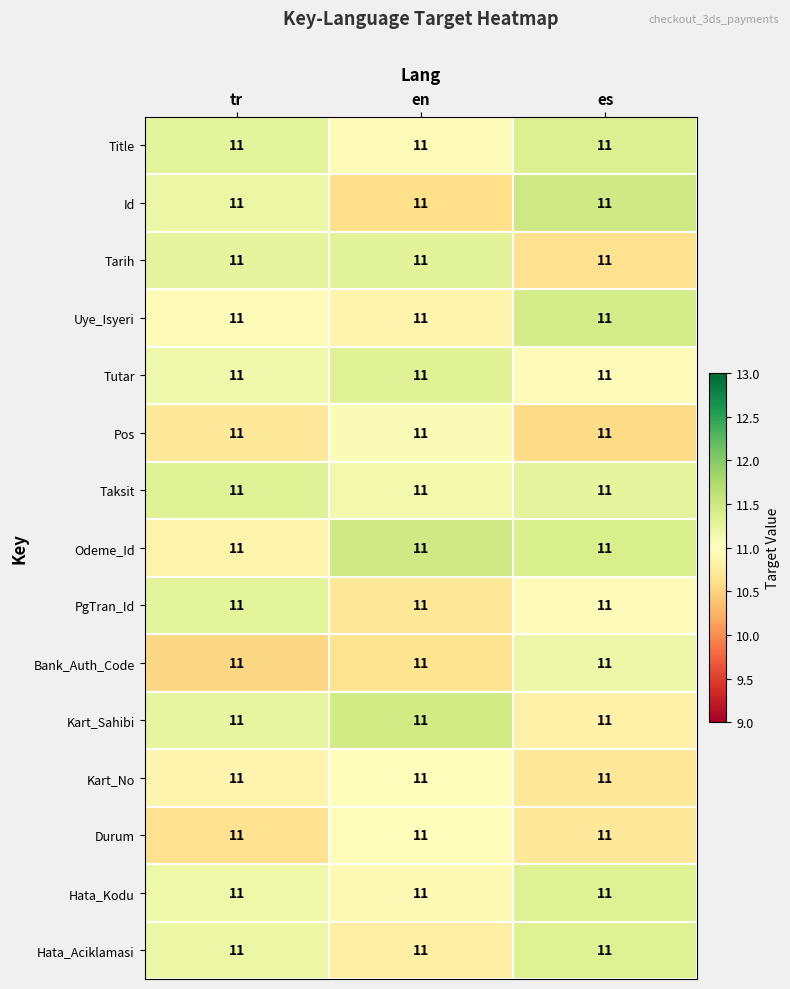

How many data points does each series have?

3